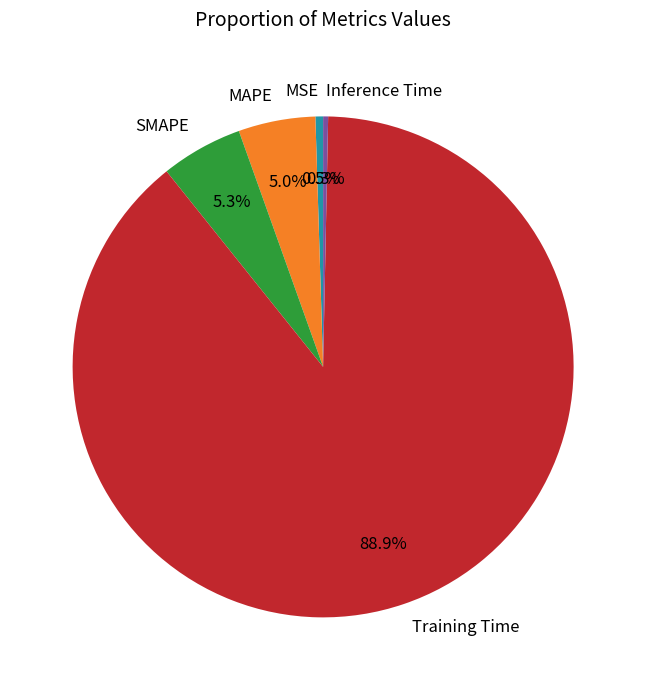

Do MAPE and SMAPE together represent more than half of the pie?

No